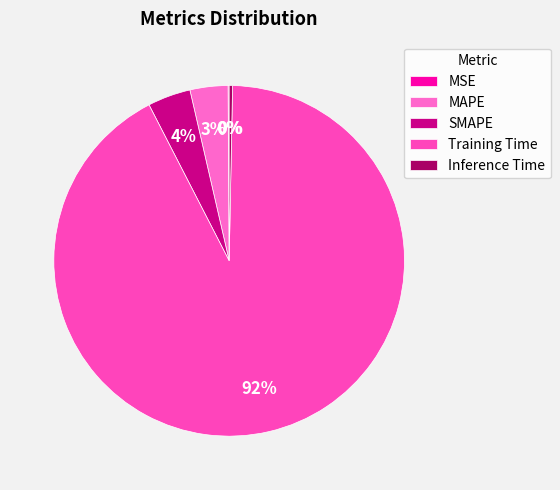

Count the number of slices in the pie.

5